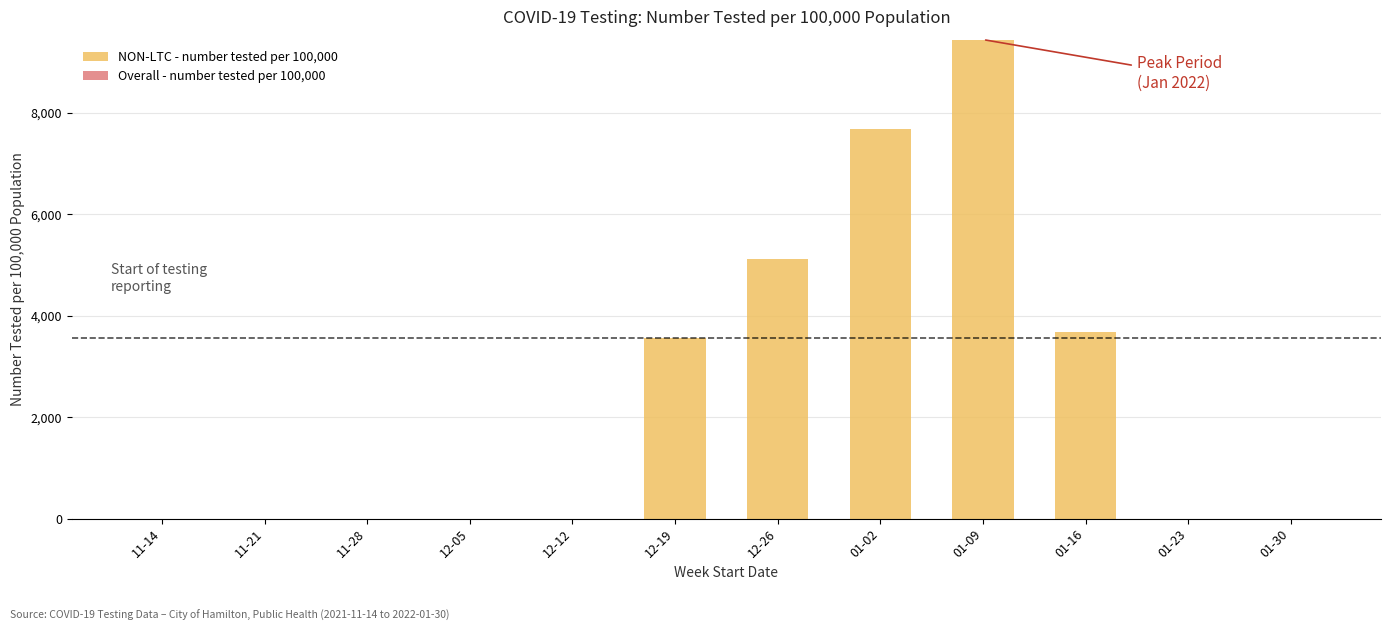

At which label is the value closest to 4724?

12-26